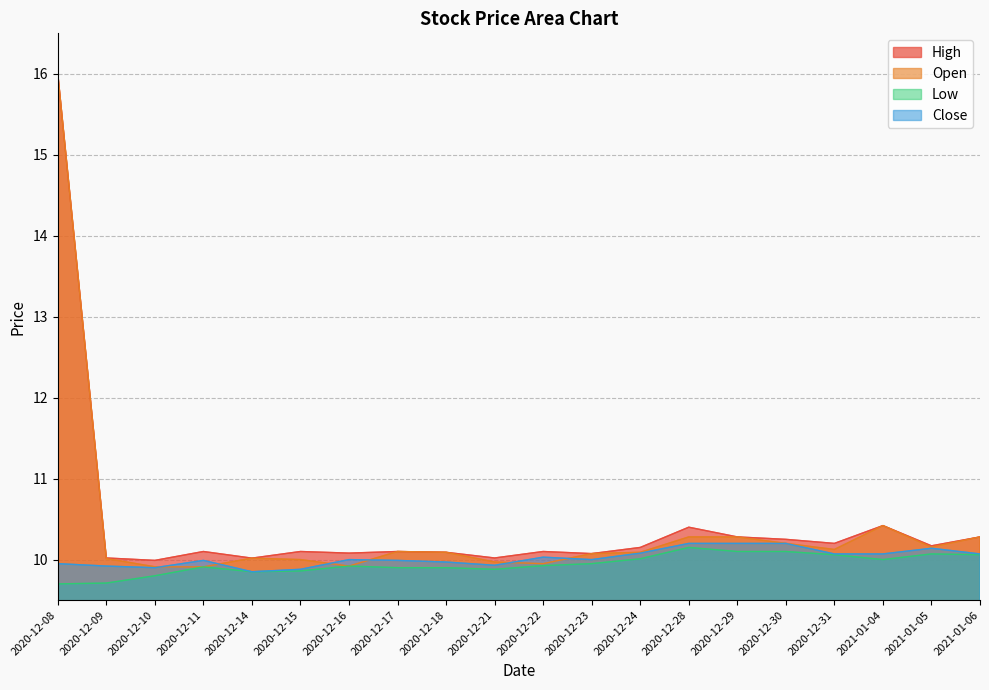

What is the label of the 8th point from the right?

2020-12-24